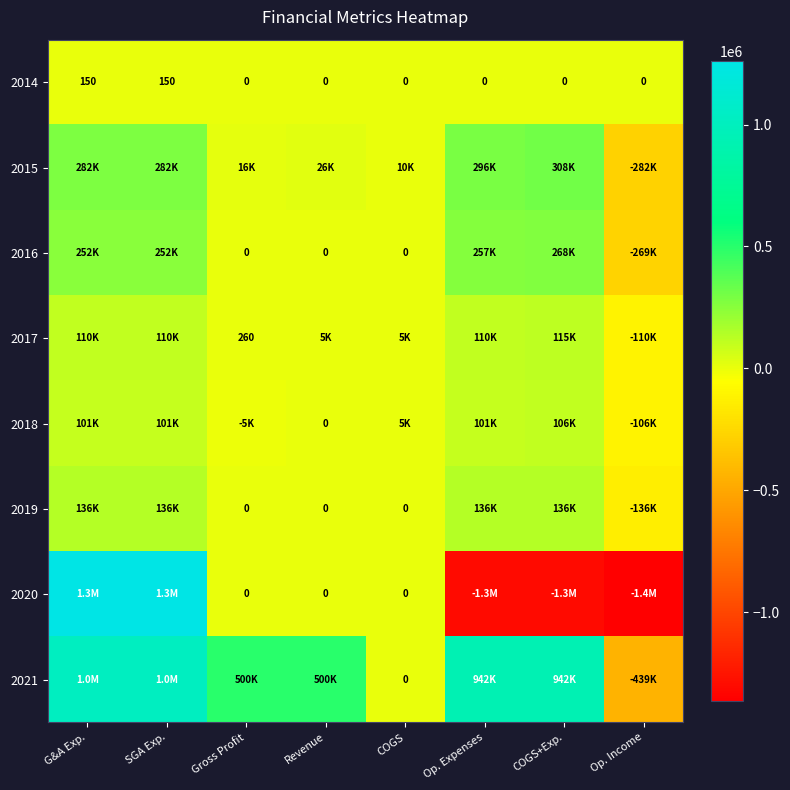

The value of 2014 at SGA Exp. is 214. True or false?

False